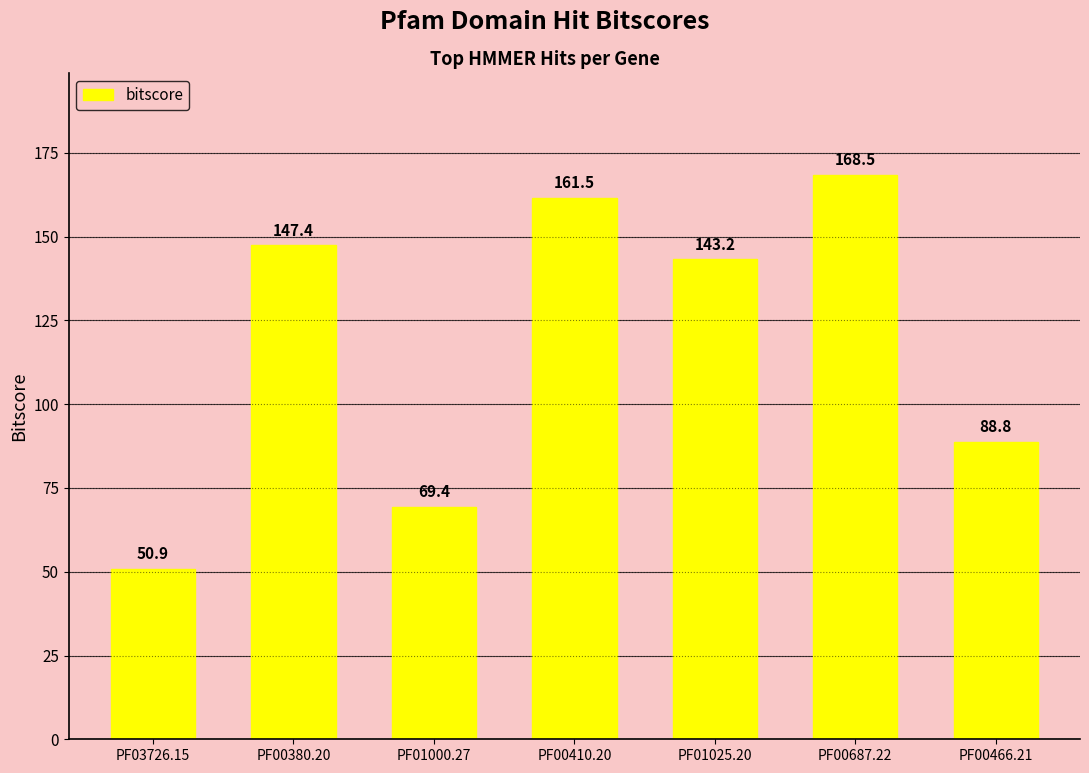

What is the value of the 1st bar from the left?

50.9